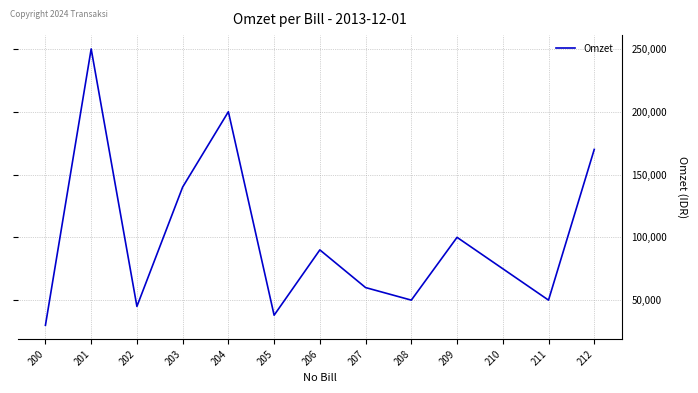

Does the chart display data point markers on the line(s)?

No